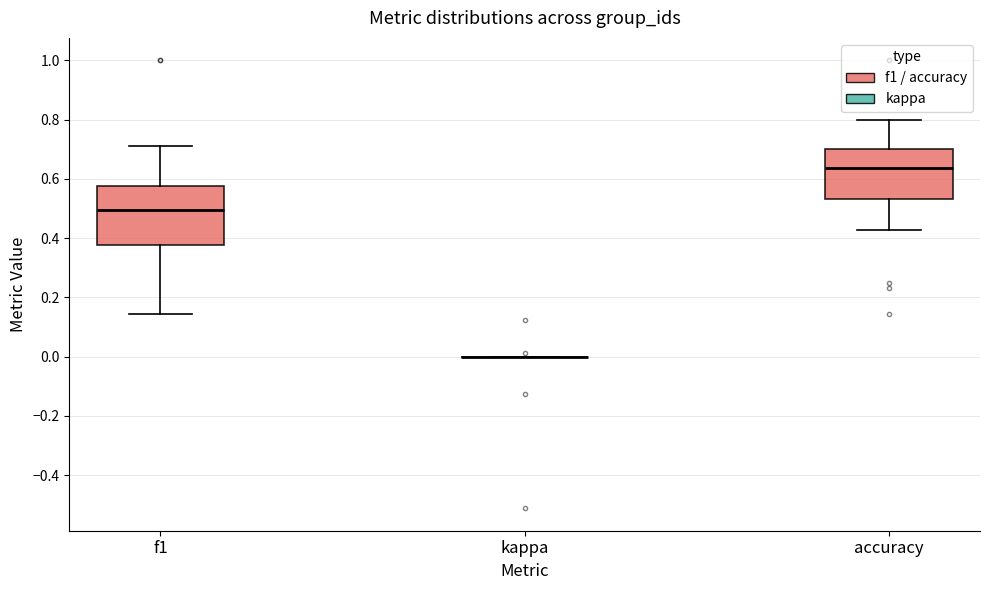

Reading left to right, transcribe this box plot: for each box, give where its median line is, the range the box spans, and where its two whiskers end, as read against the y-axis. The values are not printed on the chart, so give them approximately, as read against the axis.

f1: median 0.50, box 0.38 to 0.58, whiskers 0.14 to 0.72
kappa: box collapsed to a line at 0.00, whiskers 0.00 to 0.00
accuracy: median 0.64, box 0.54 to 0.70, whiskers 0.42 to 0.80